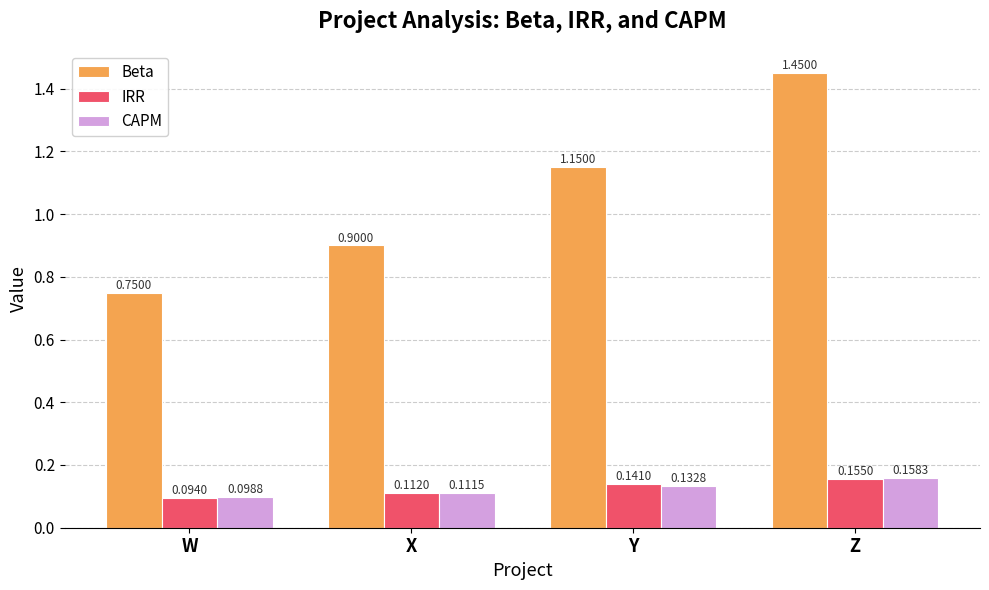

What is the sum of the Beta values at Z and Y?

2.6